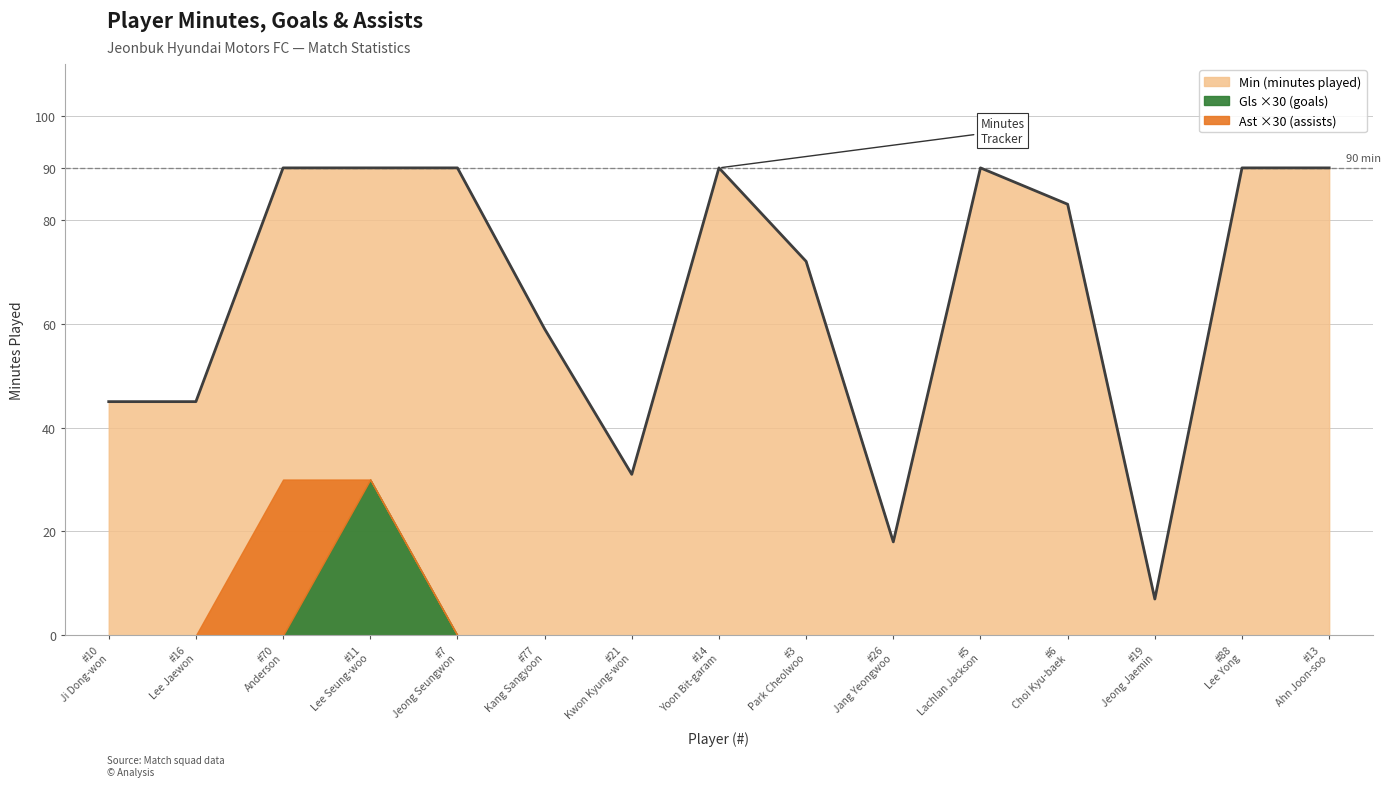

Does the chart have visible grid lines?

Yes